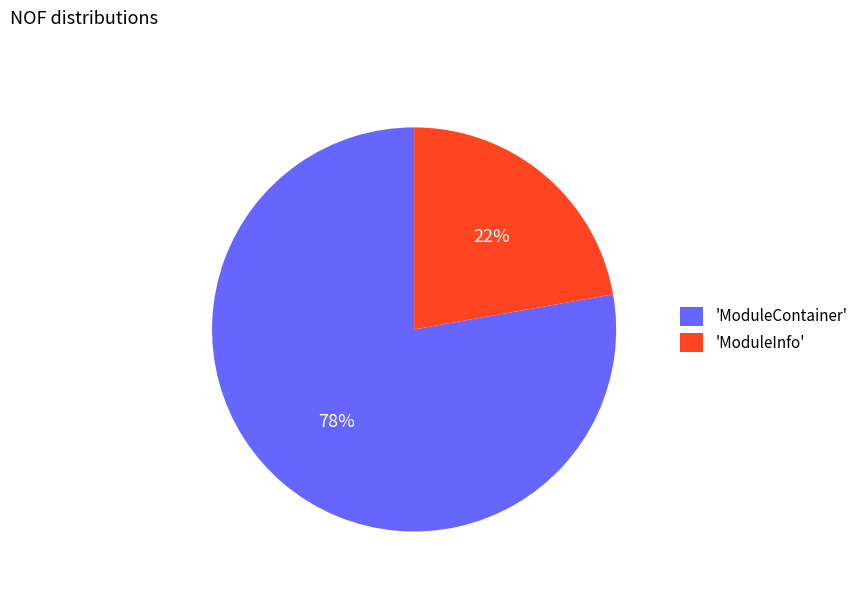

Which category has the smallest portion of the pie?

'ModuleInfo'